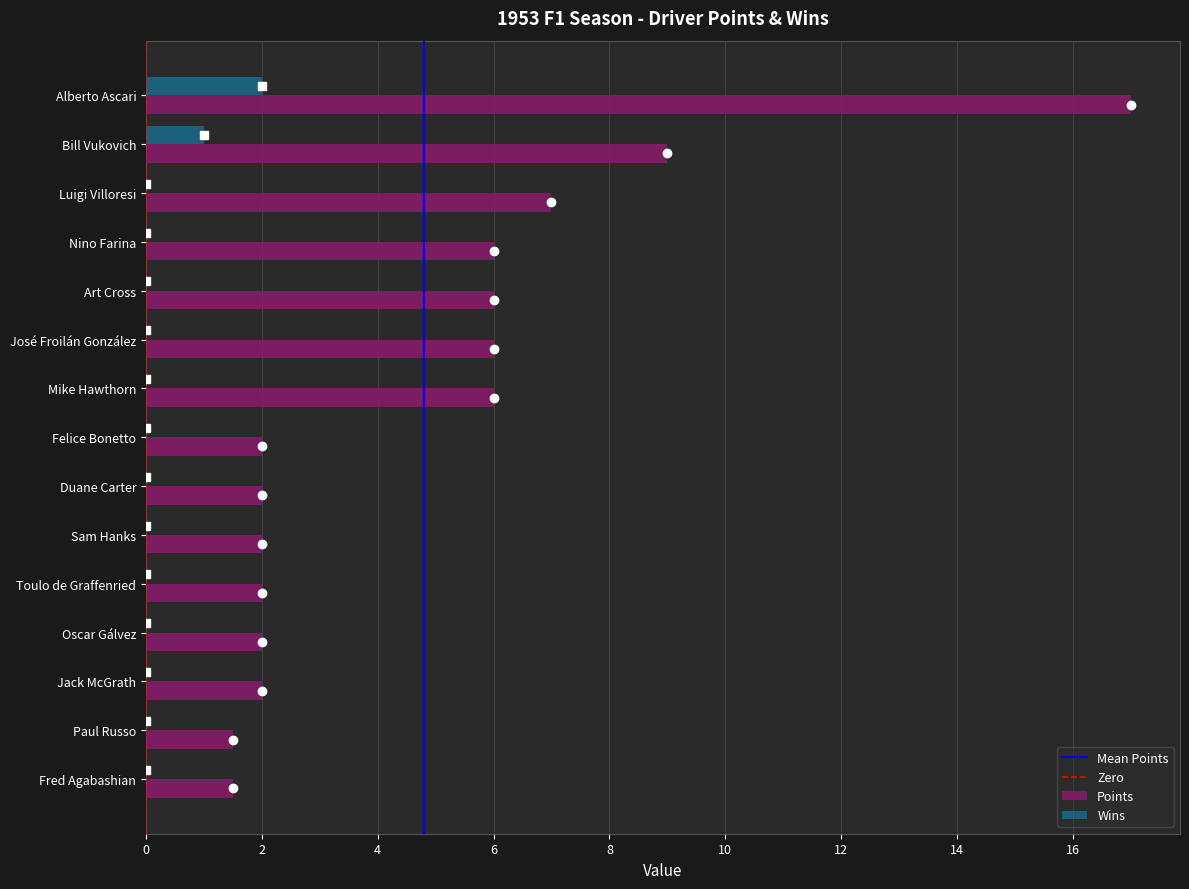

What is the sum of all Points values?

72.0